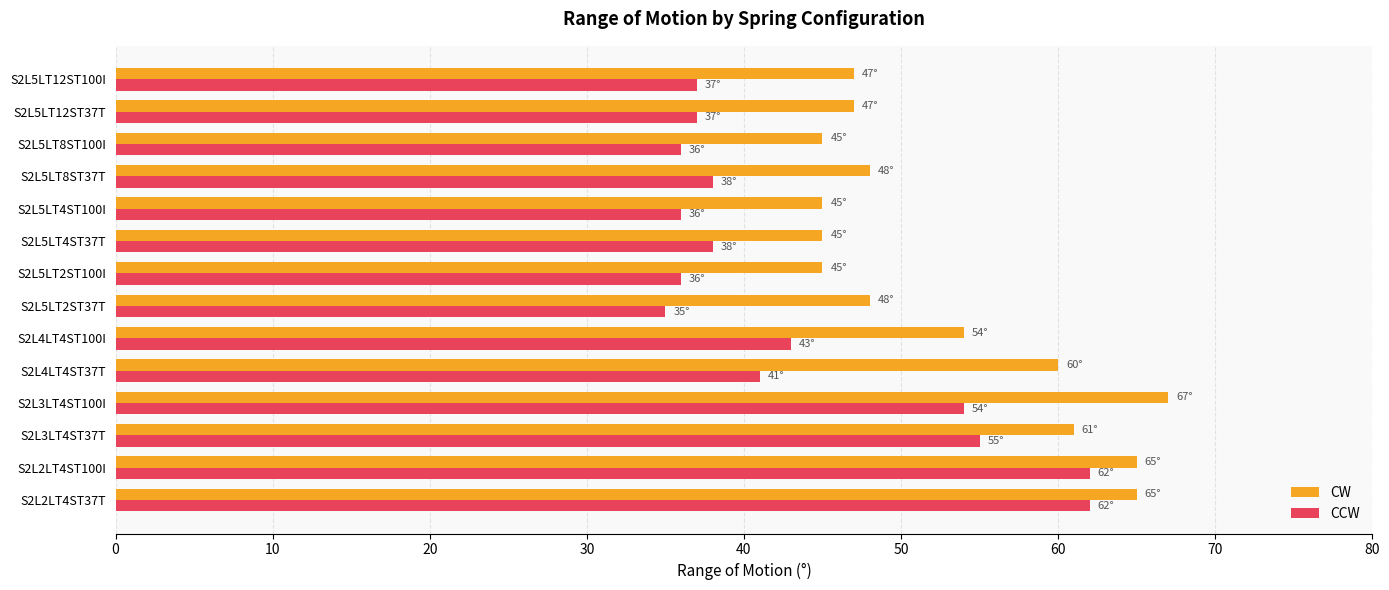

The CW series shows 73 at S2L5LT2ST100I. True or false?

False